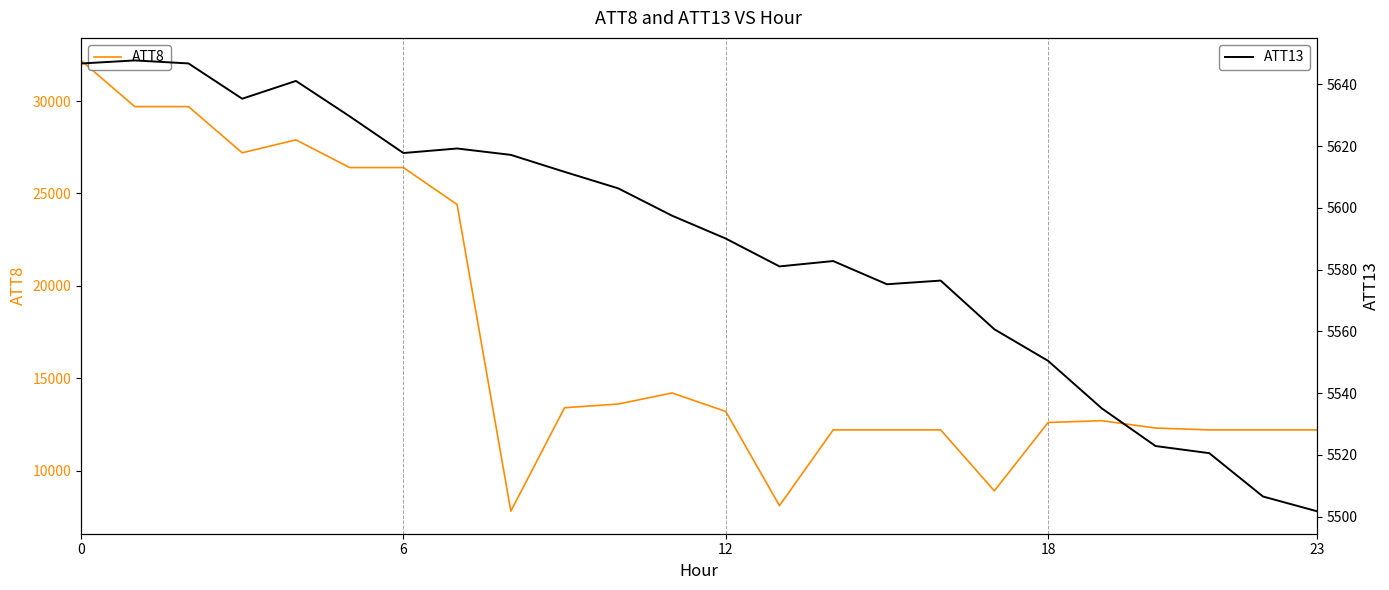

True or false: ATT8 has more than 0 interior local peaks.

True